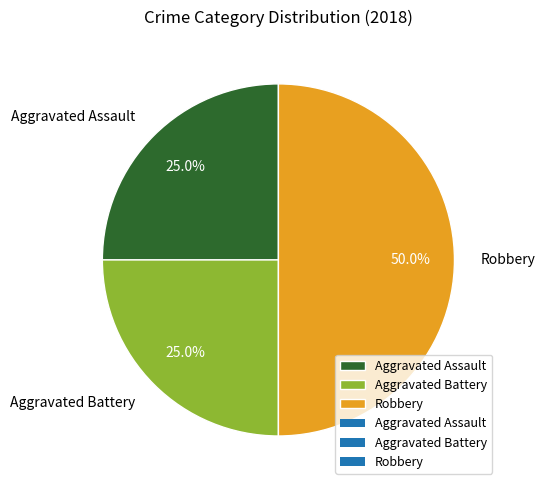

Approximately how many times larger is the value at Robbery compared to Aggravated Battery?

2.0